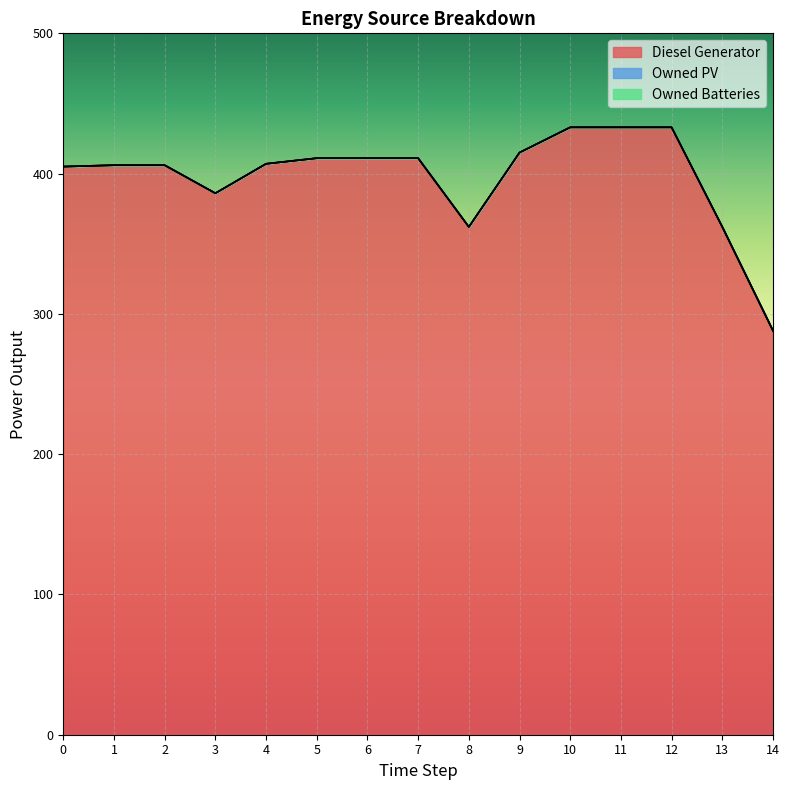

List the labels in order of Owned PV value, largest first.

0, 1, 2, 3, 4, 5, 6, 7, 8, 9, 10, 11, 12, 13, 14